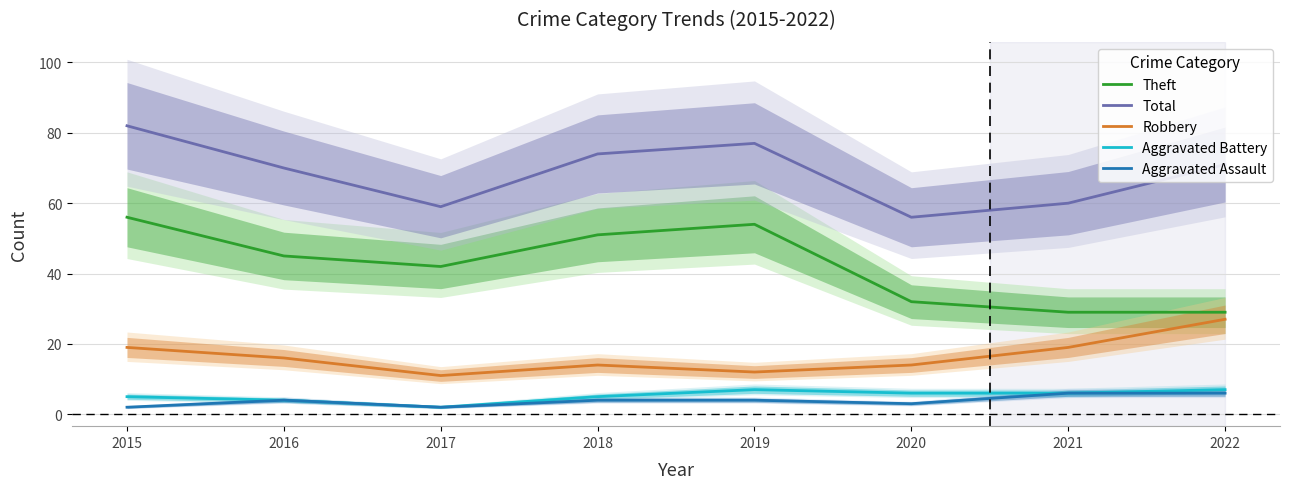

What is the minimum value for Theft?

29